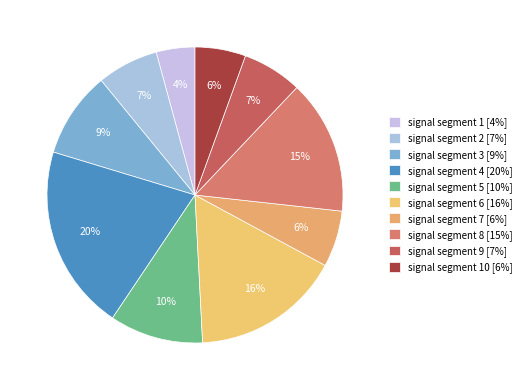

Does any single category account for the majority?

No